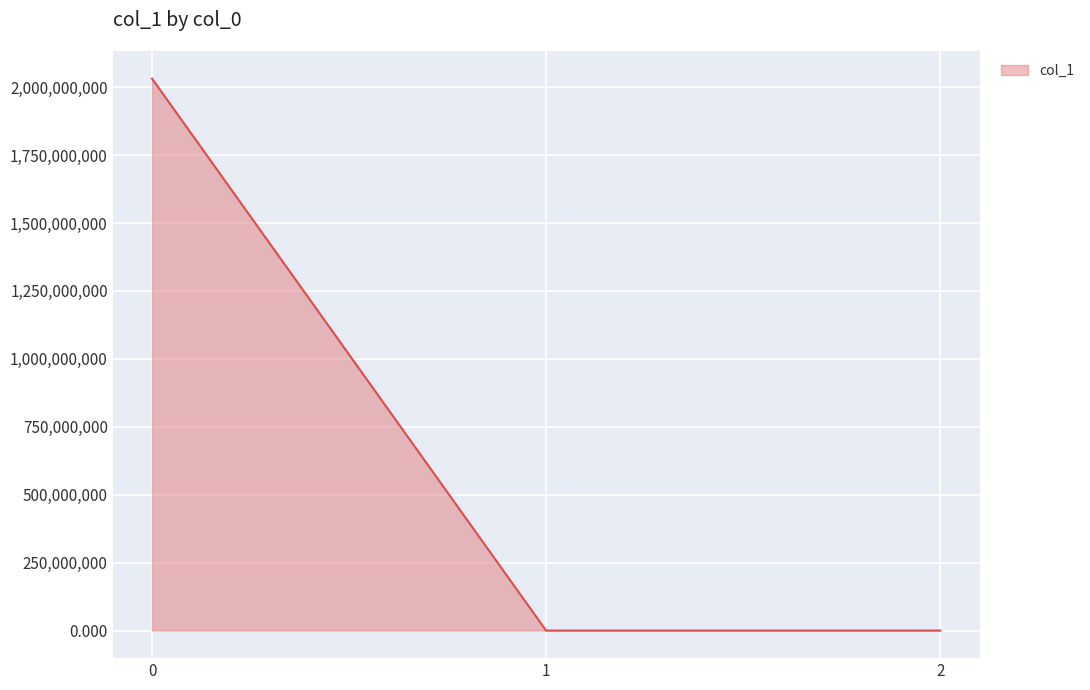

At which label is the value closest to 1015748737?

1